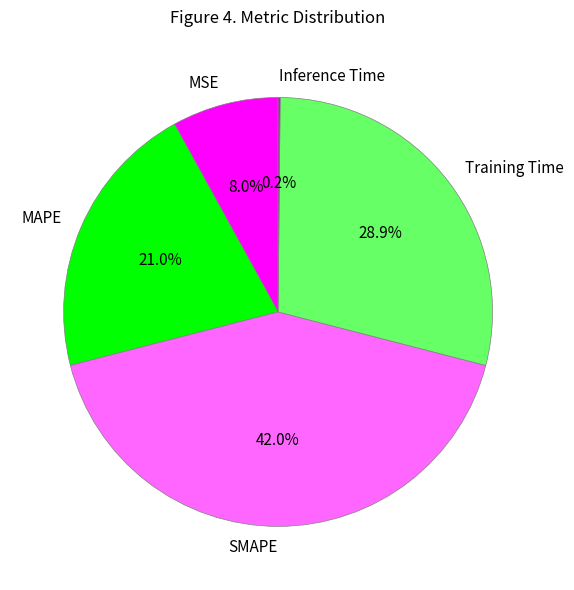

Is SMAPE the majority of the pie?

No